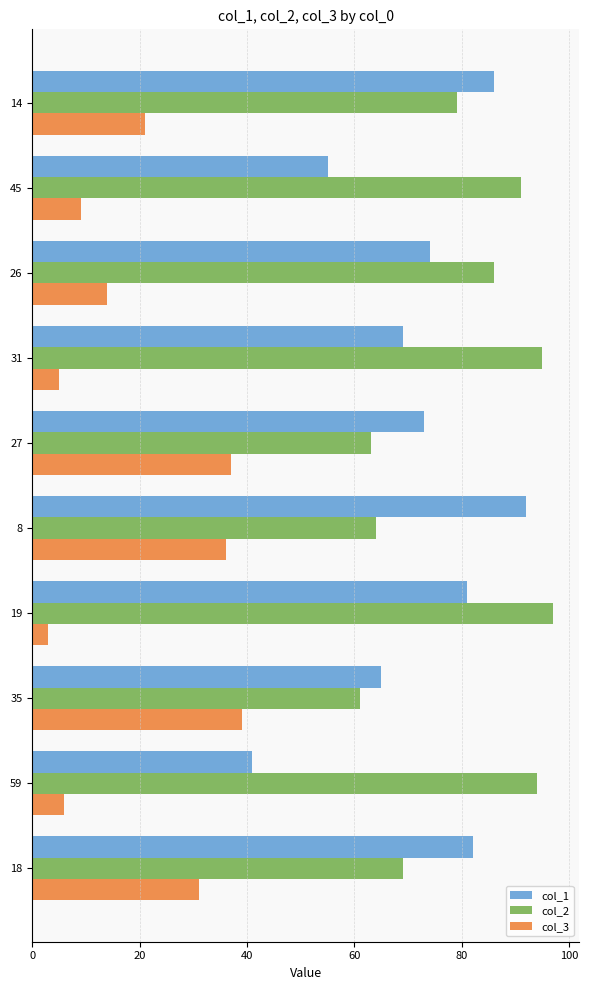

Is the value of col_1 at 27 greater than the value of col_3 at 59?

Yes